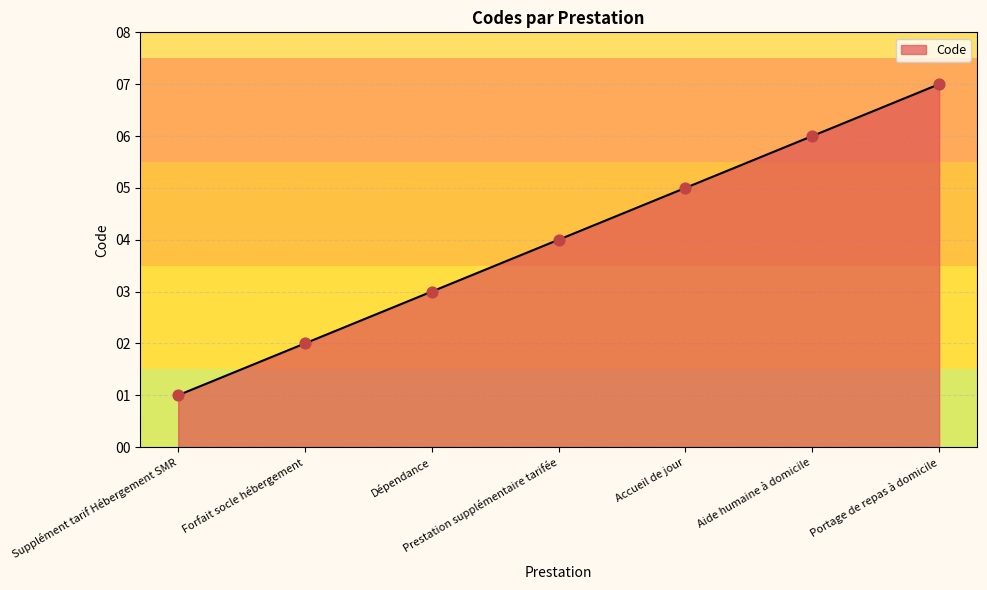

Between Supplément tarif Hébergement SMR and Prestation supplémentaire tarifée, which is larger?

Prestation supplémentaire tarifée